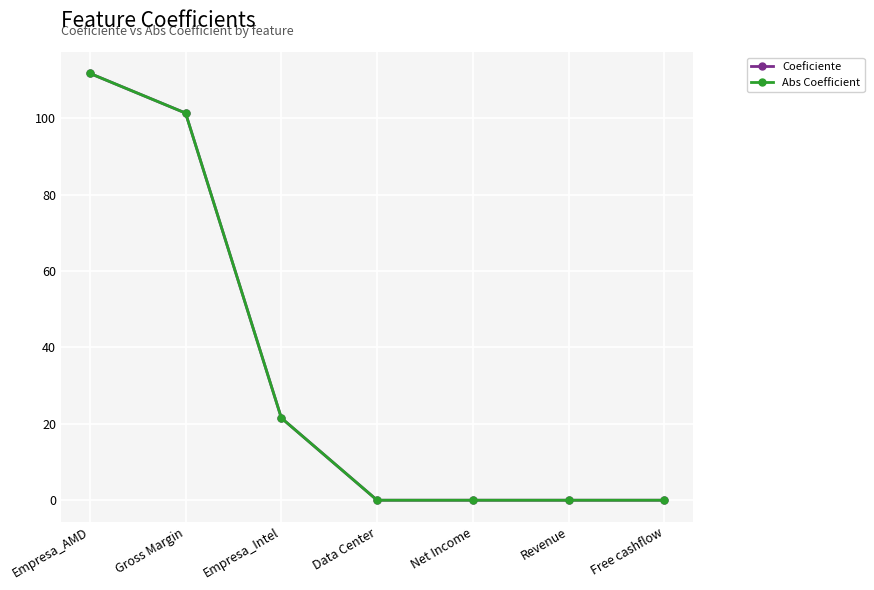

True or false: Abs Coefficient has more than 2 points higher than both neighbors.

False